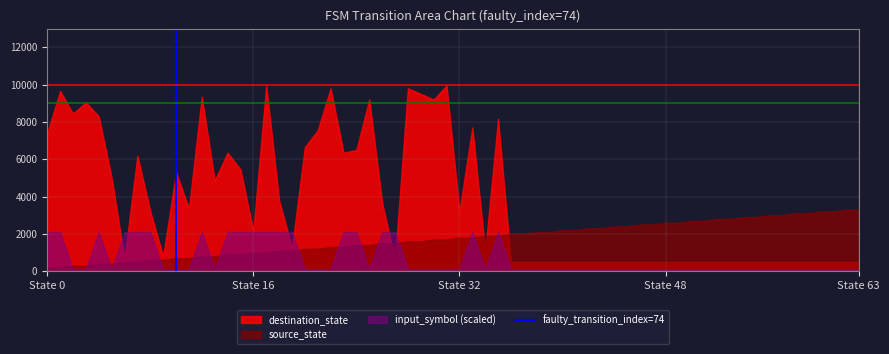

What is the maximum value for destination_state?

9950